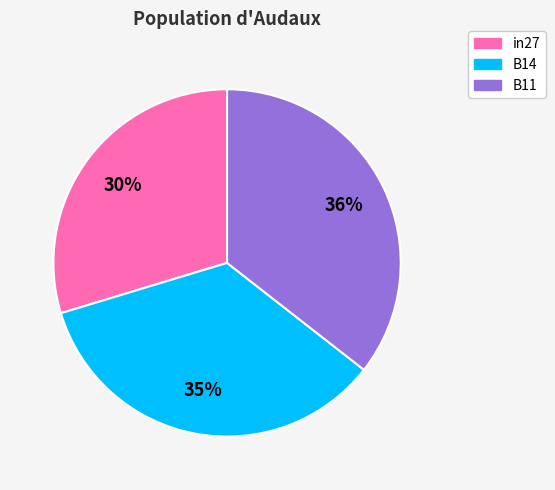

To the nearest percent, what is the difference between the B14 and B11 slice percentages?

1%